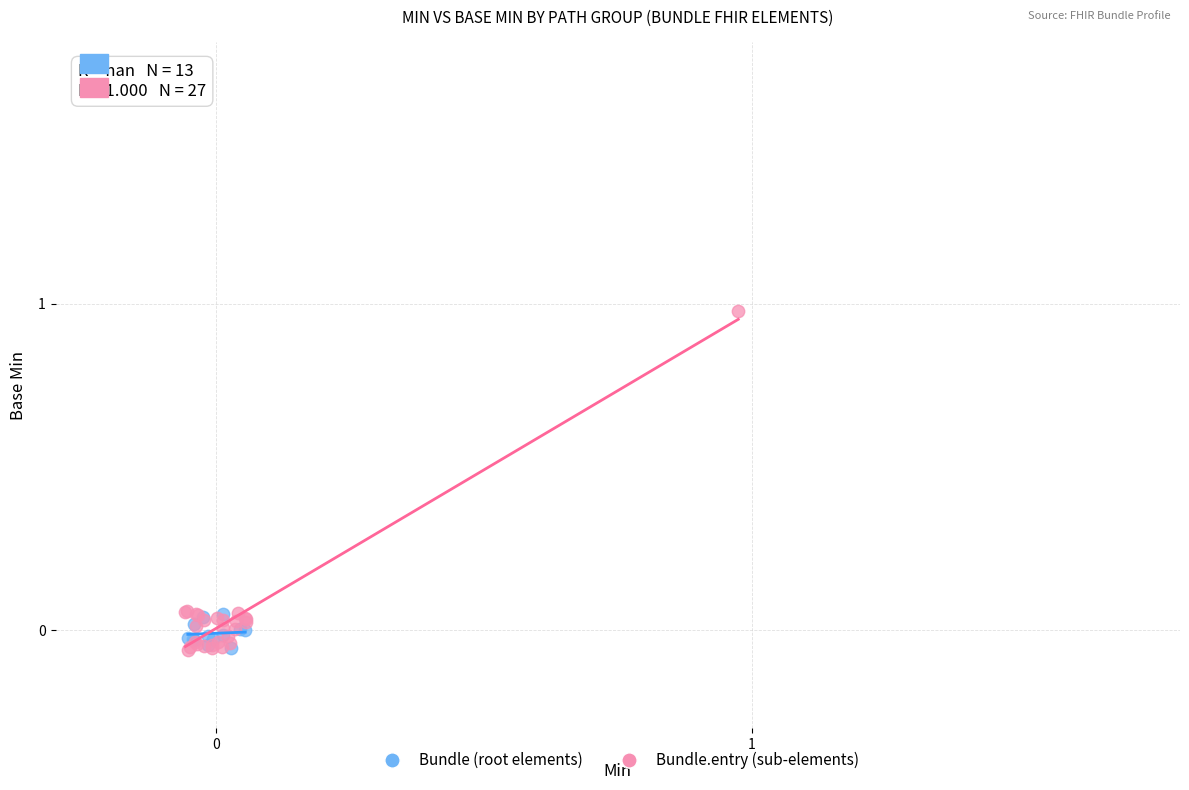

Which series has the widest spread of Y values?

Bundle.entry (sub-elements)